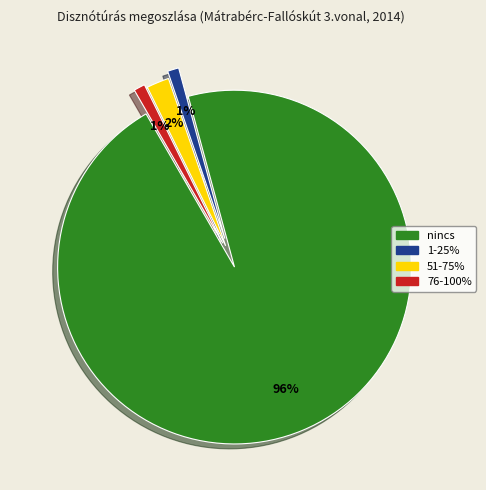

Is there a majority slice in this chart?

Yes